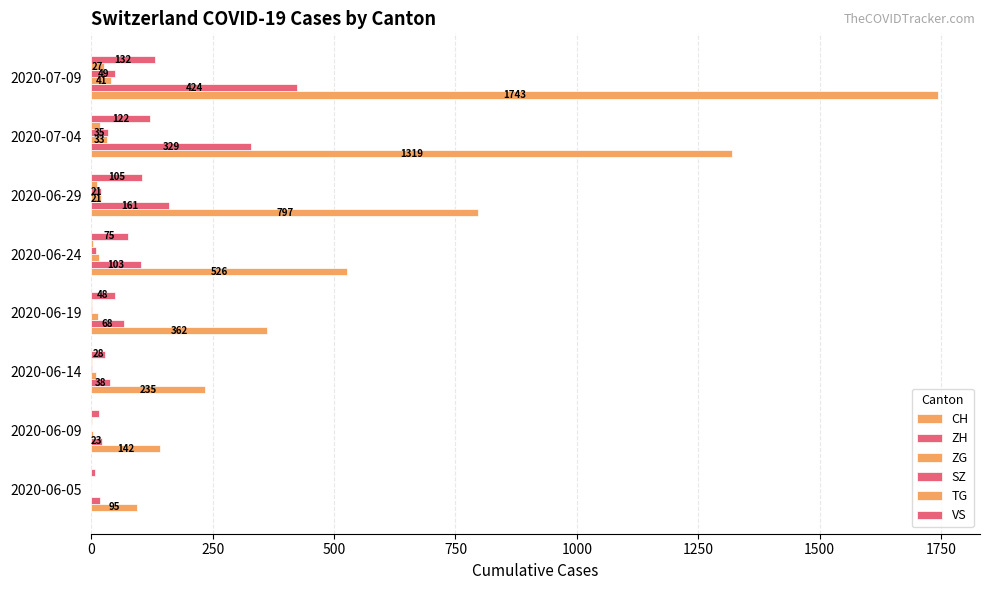

Which series has the largest total across all categories?

CH